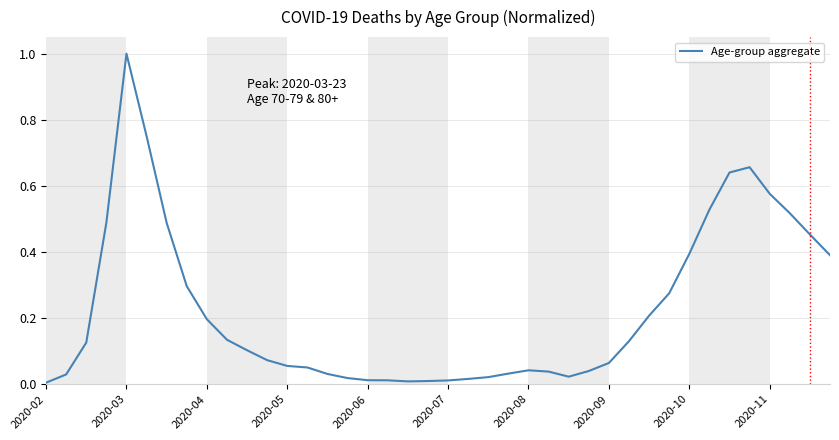

Is this an area chart (filled region under the line)?

No